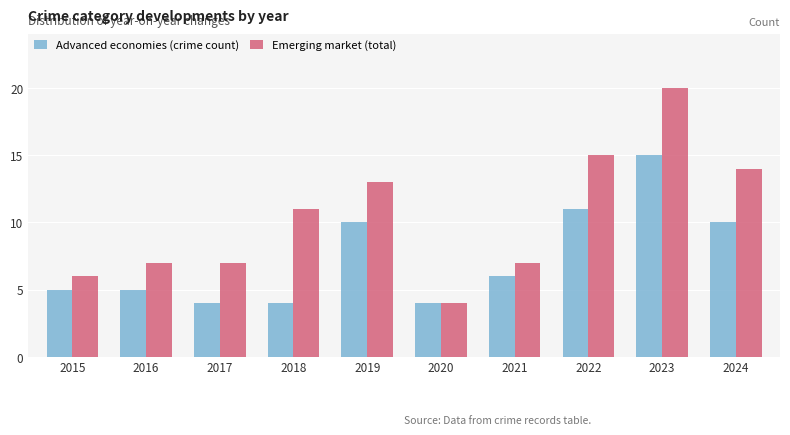

List the series in order of their overall mean, highest first.

Emerging market (total), Advanced economies (crime count)